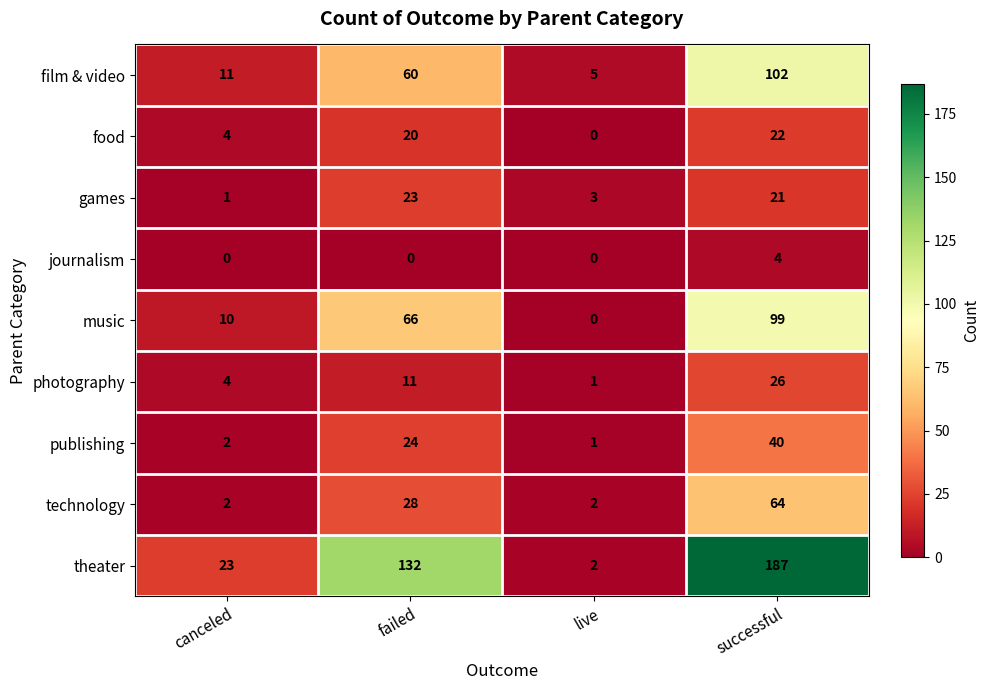

True or false: games has a value of 31 at successful.

False